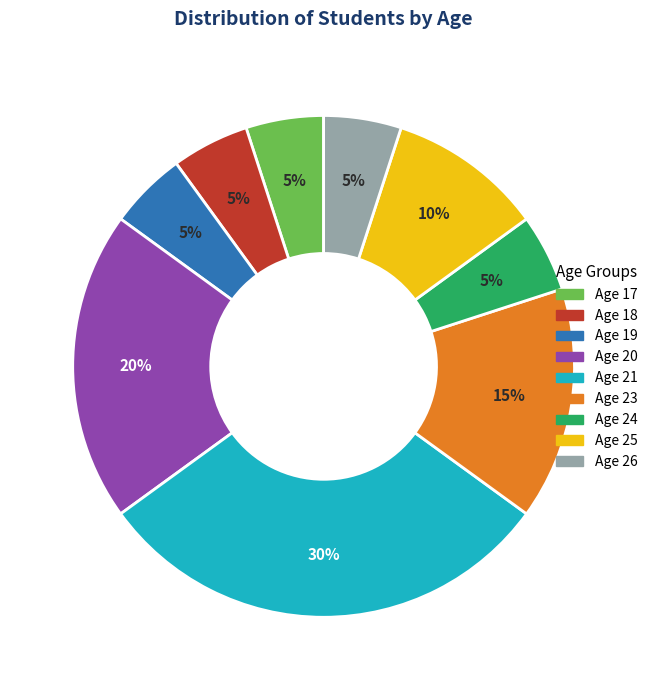

To the nearest percent, what is the average slice percentage?

11%